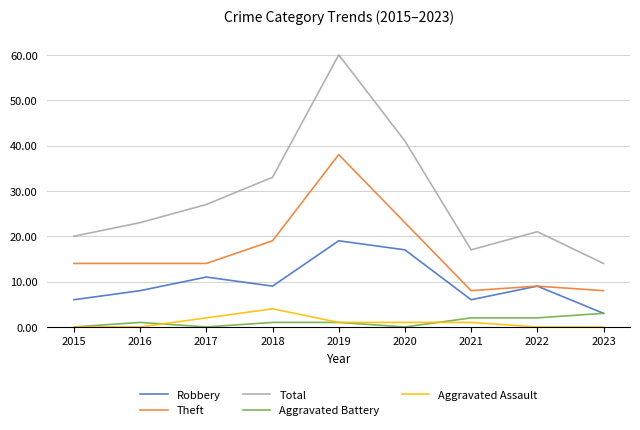

Rank the series by their maximum value, from highest to lowest.

Total, Theft, Robbery, Aggravated Assault, Aggravated Battery